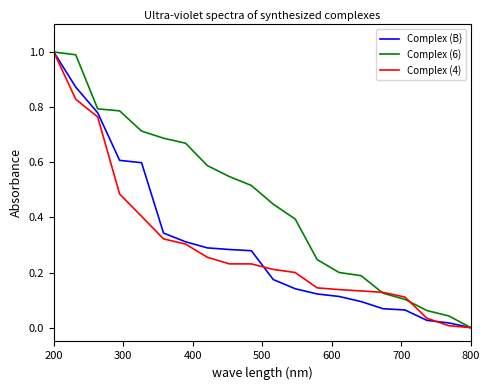

What is the maximum value shown in the chart?

1.0